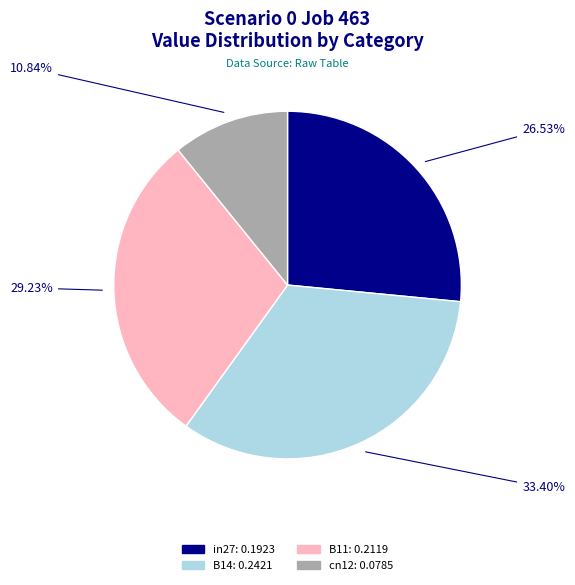

Is there any slice that represents more than half of the pie?

No